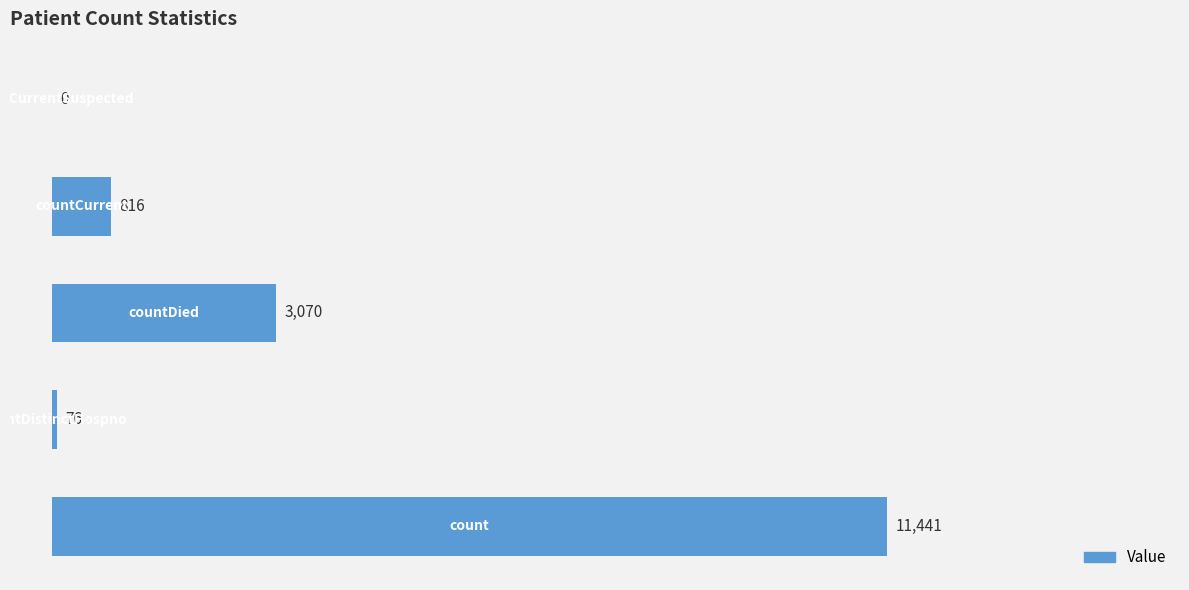

What is the greatest value displayed?

11441